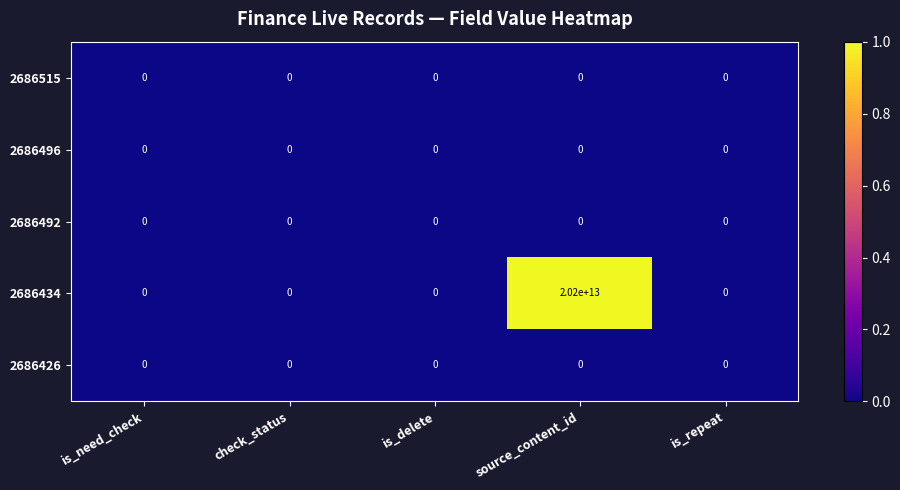

True or false: 2686515 has a value of 0 at is_need_check.

True